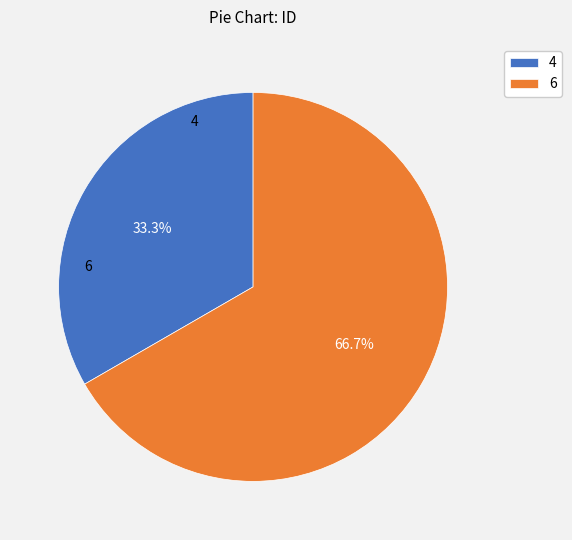

Count the number of slices in the pie.

2